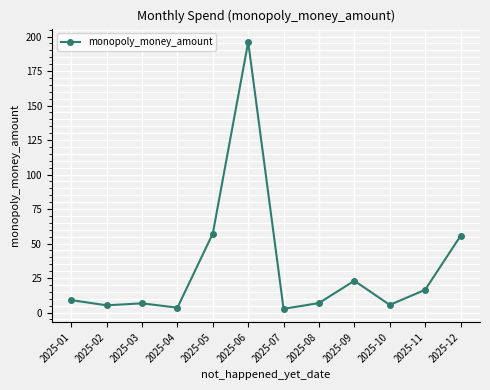

What is the average value?

32.3